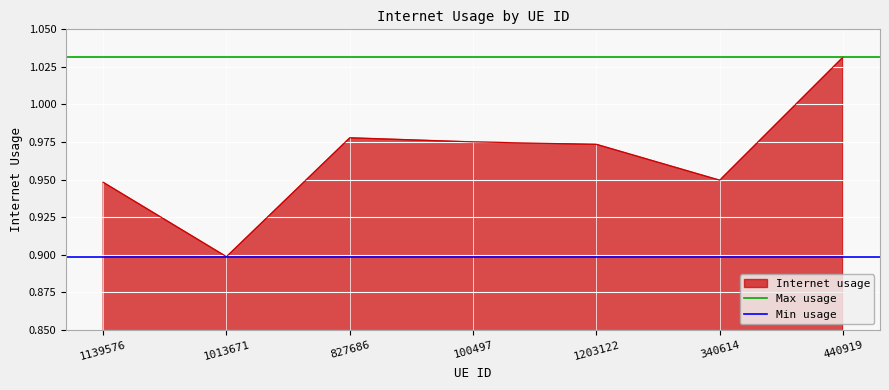

Which category has the highest value in the Internet usage series?

440919